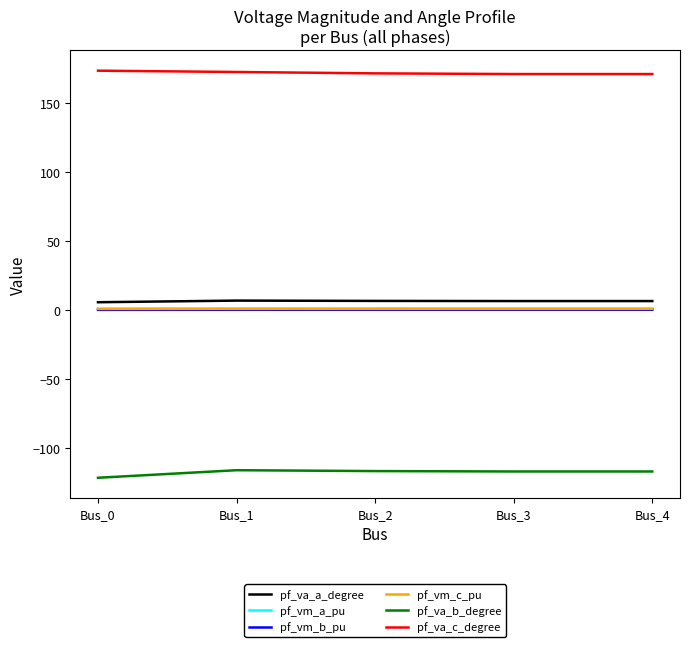

What is the greatest value displayed?

173.4